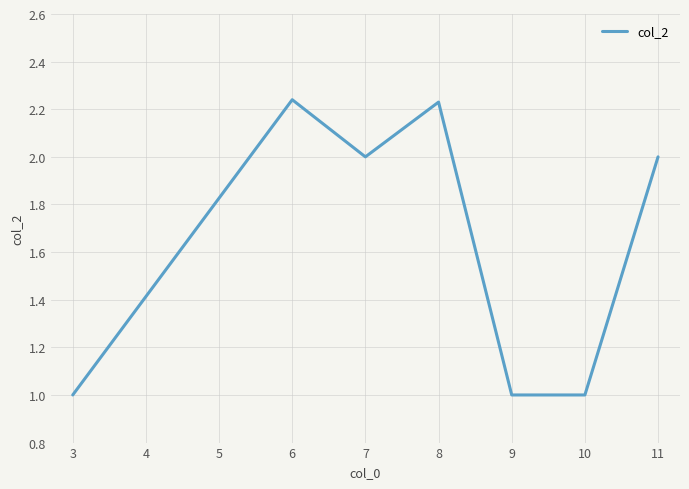

How many values are below 2?

3